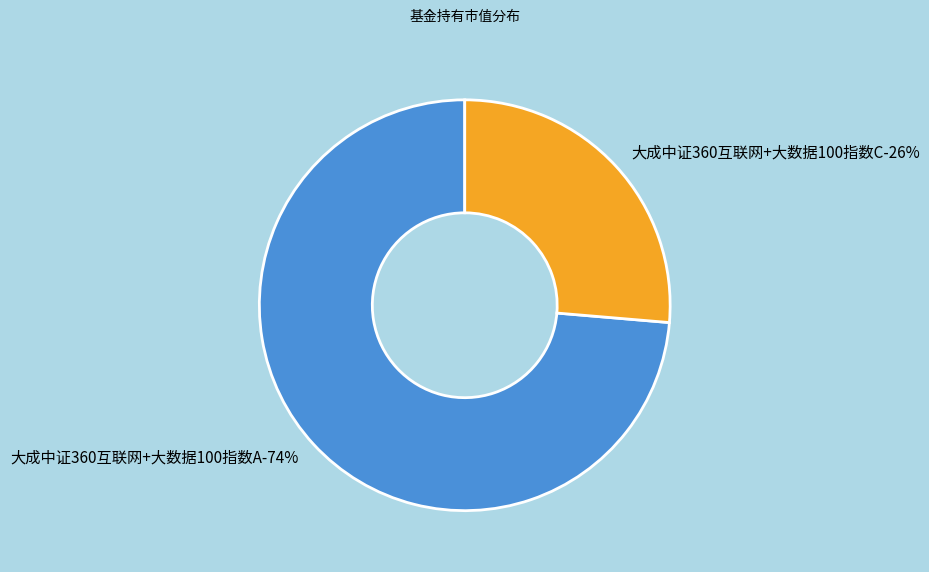

Is the sum of 大成中证360互联网+大数据100指数A and 大成中证360互联网+大数据100指数C greater than half?

Yes